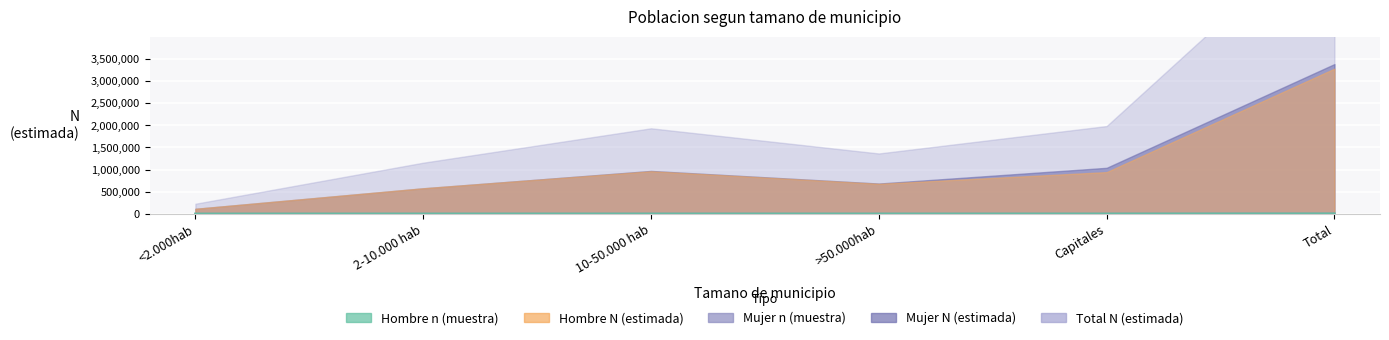

List the labels in order of Hombre n (muestra) value, smallest first.

<2.000hab, 2-10.000 hab, >50.000hab, 10-50.000 hab, Capitales, Total